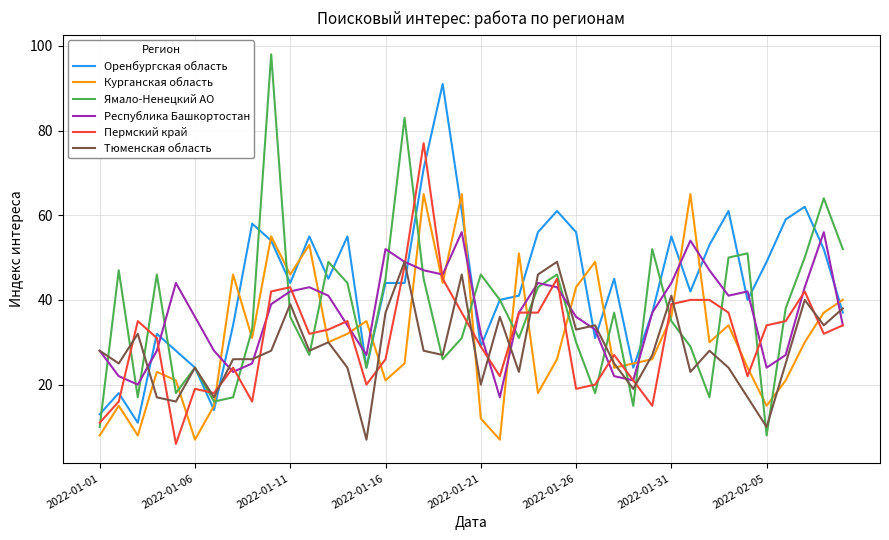

In Республика Башкортостан, how many points are higher than both neighbors (excluding endpoints)?

8